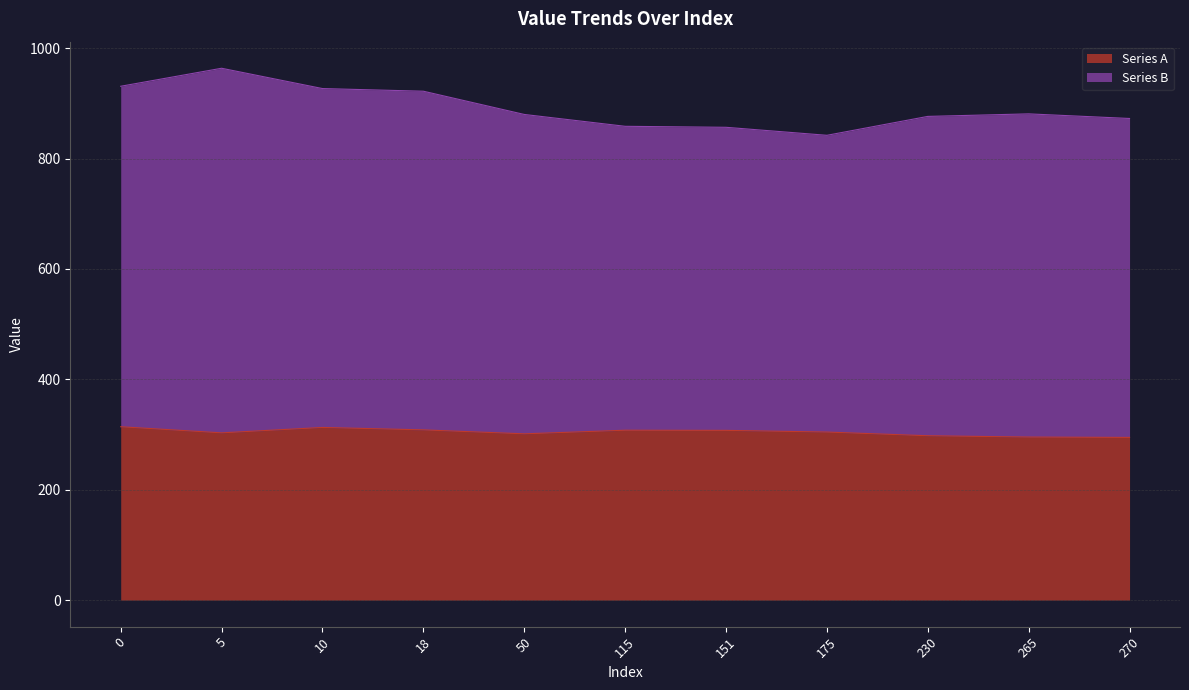

How many values in the Series B series are below 879?

5